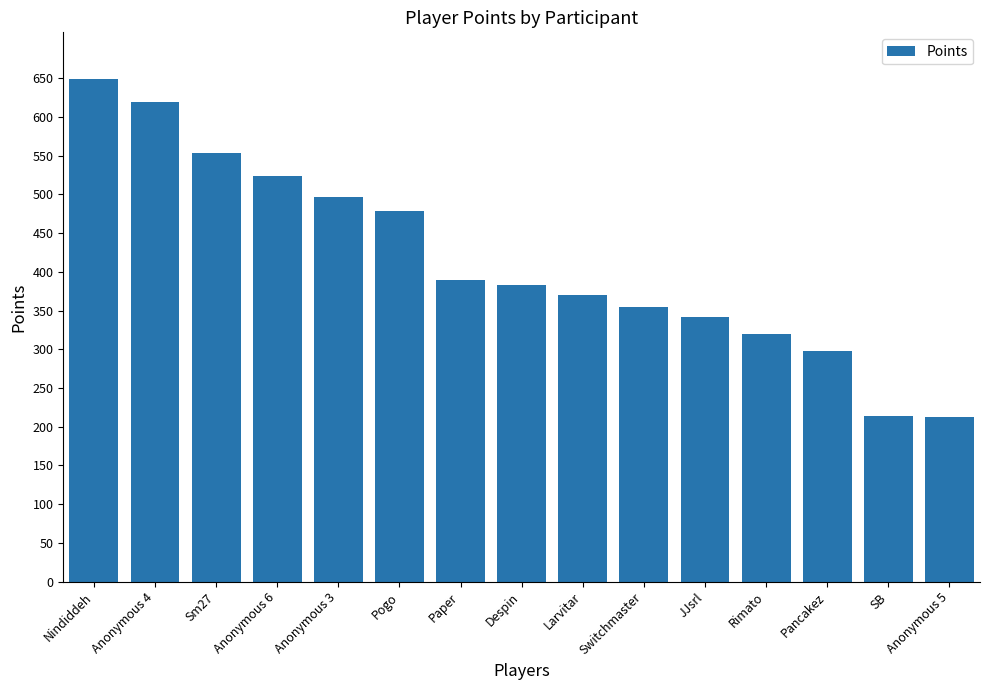

The value at Pogo is 330. True or false?

False